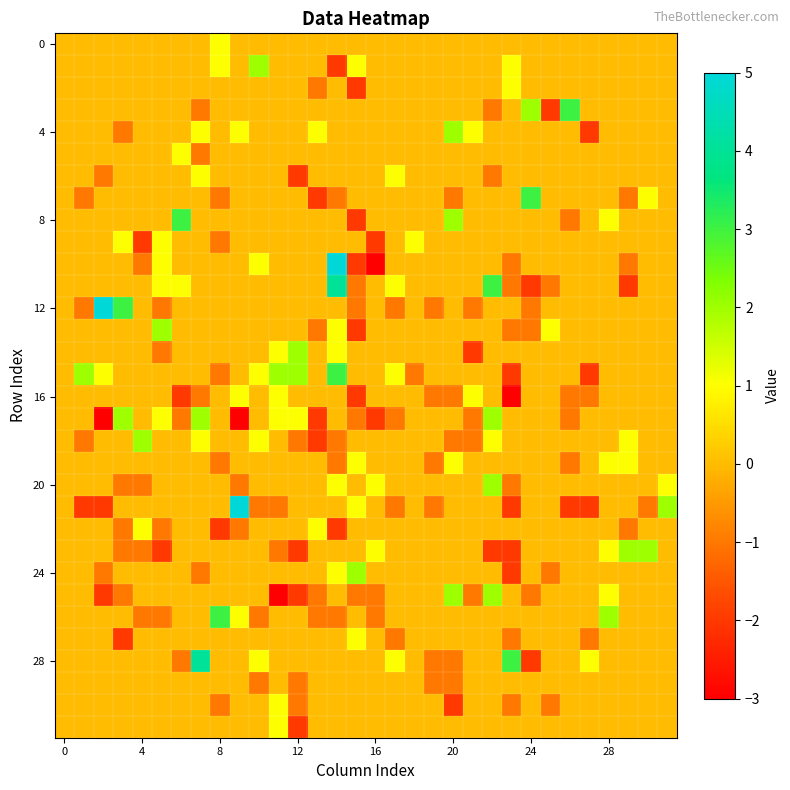

At which category is the sum across all series the highest?

14